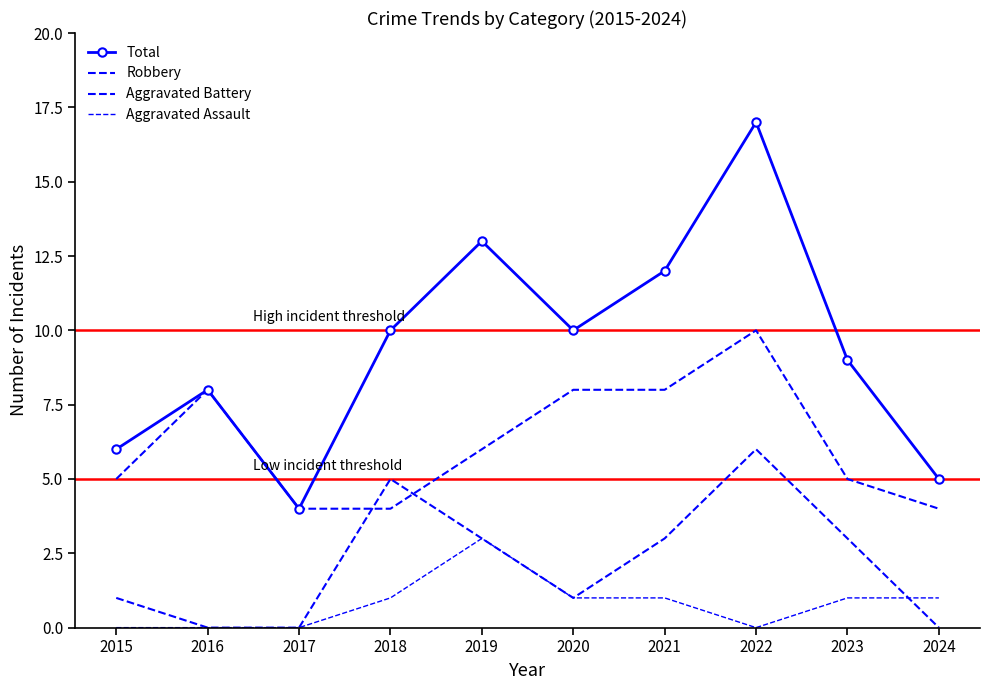

Which series has the largest range (max minus min)?

Total